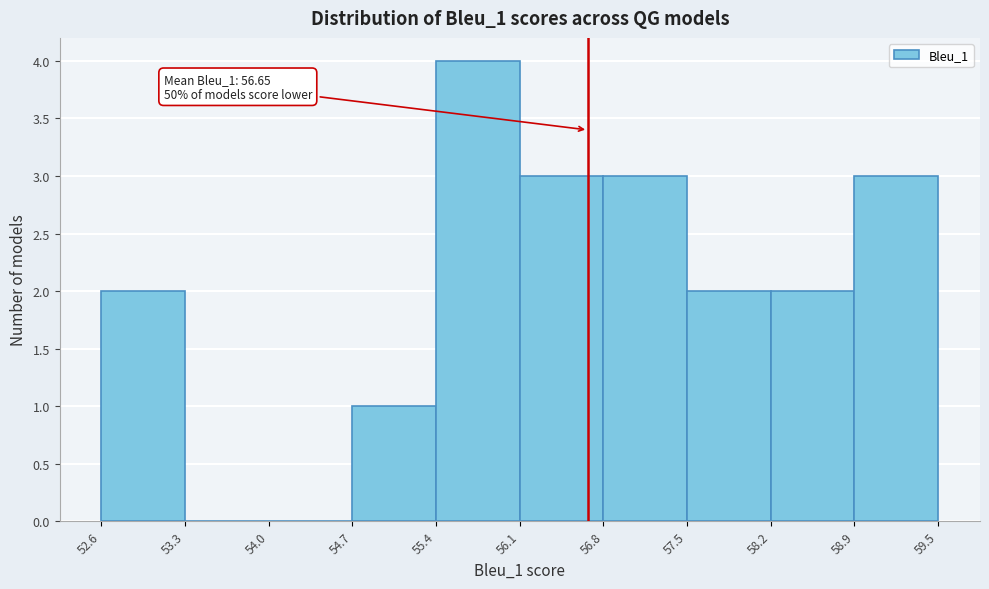

Which range on the x-axis has the tallest bar?

55.4 to 56.1